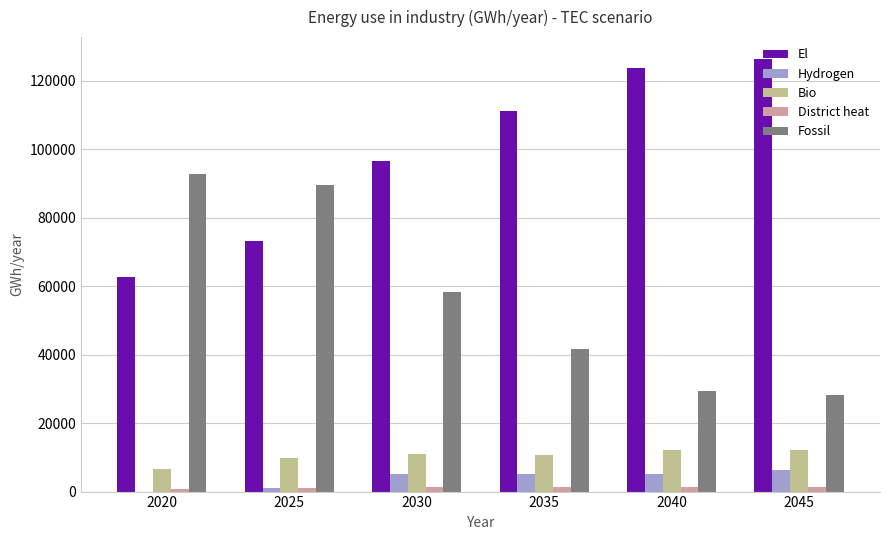

How many data points does each series have?

6